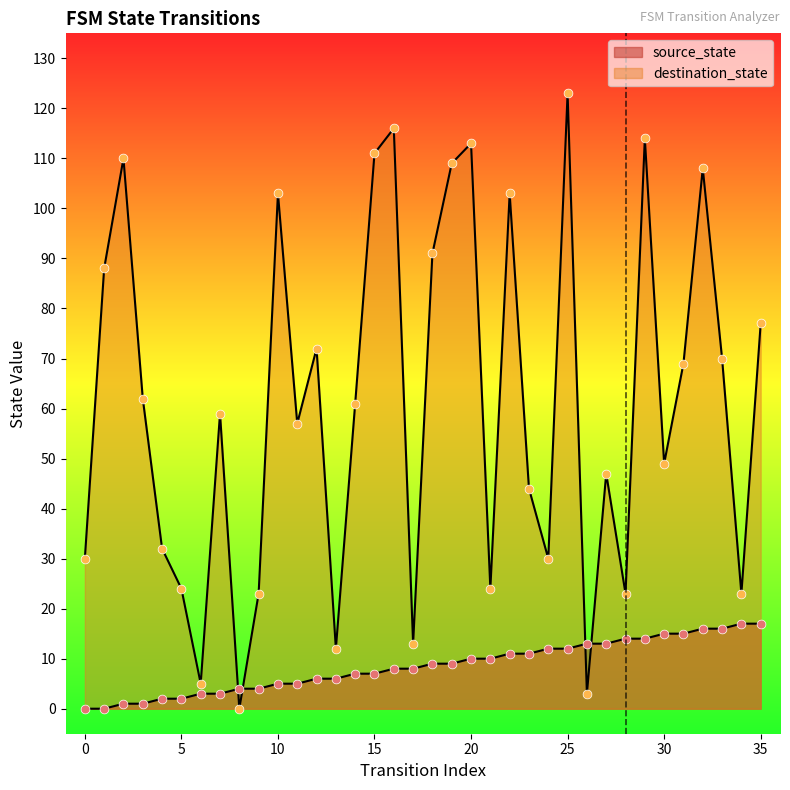

Which series reaches the maximum Y coordinate?

destination_state